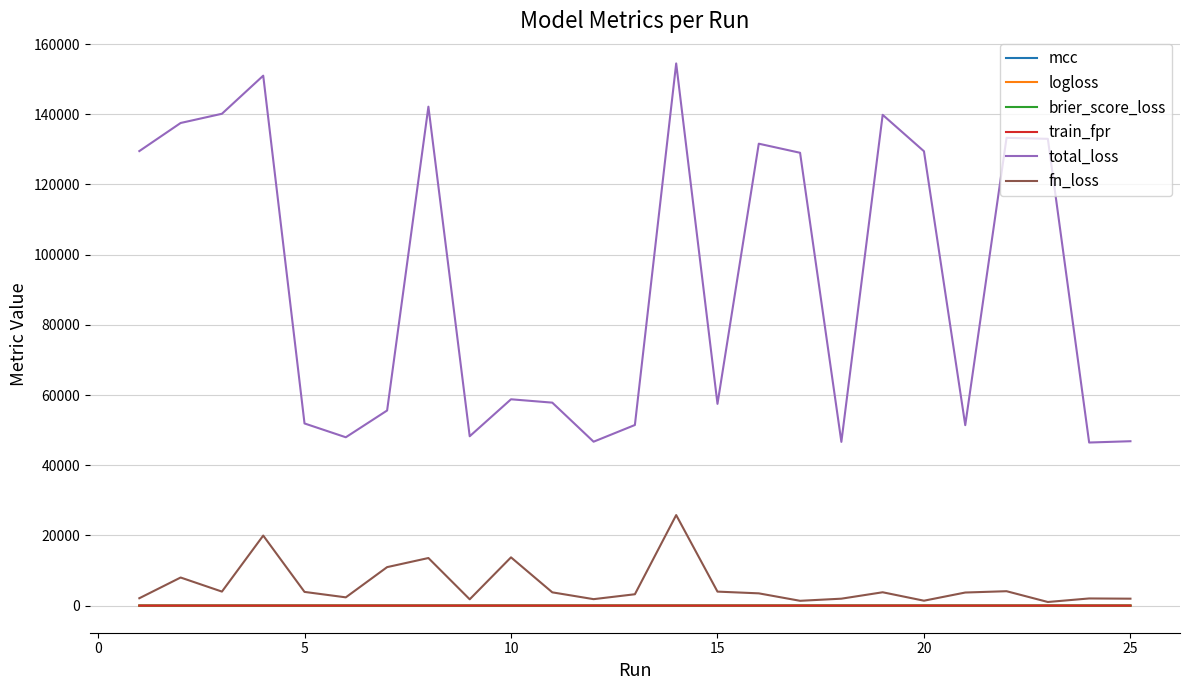

True or false: mcc and total_loss intersect in this chart.

False